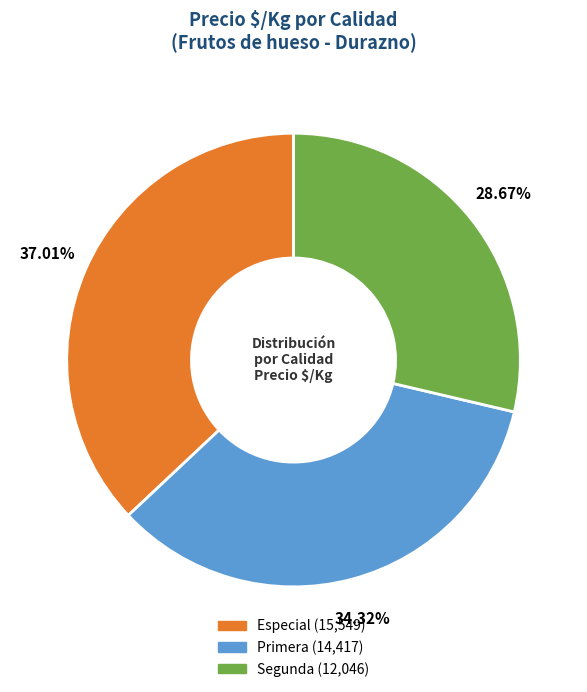

Is there any slice that represents more than half of the pie?

No